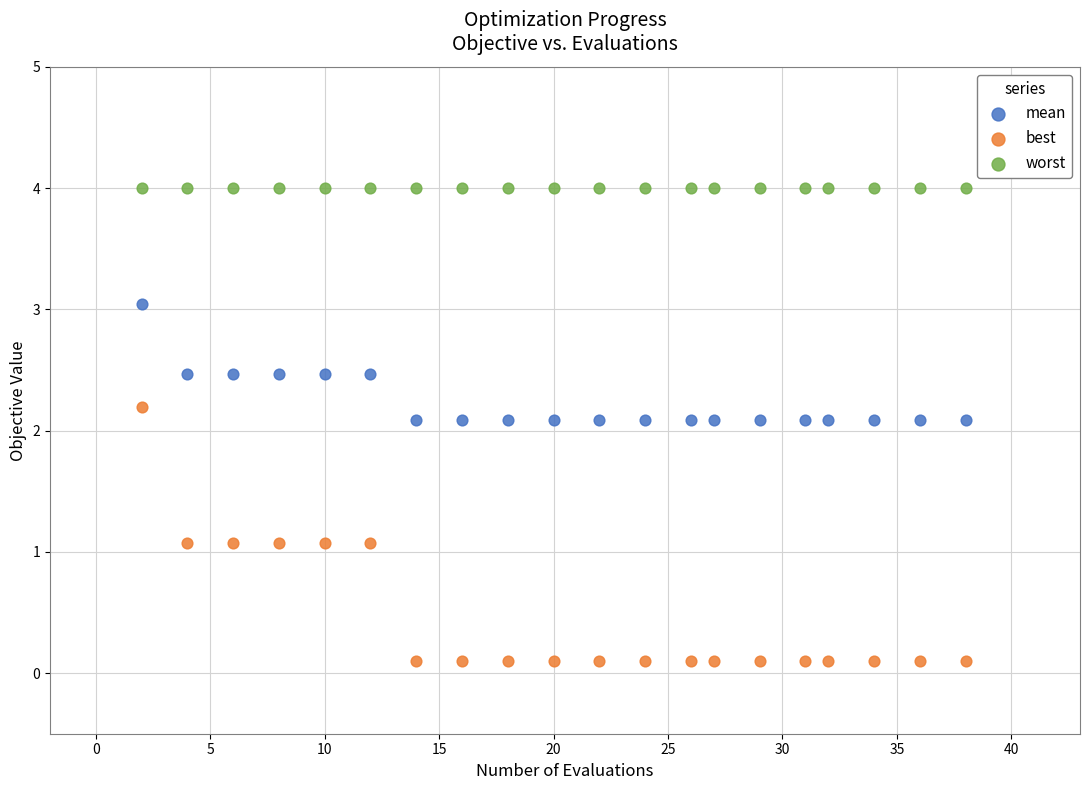

Which series contains the lowest Y value?

best